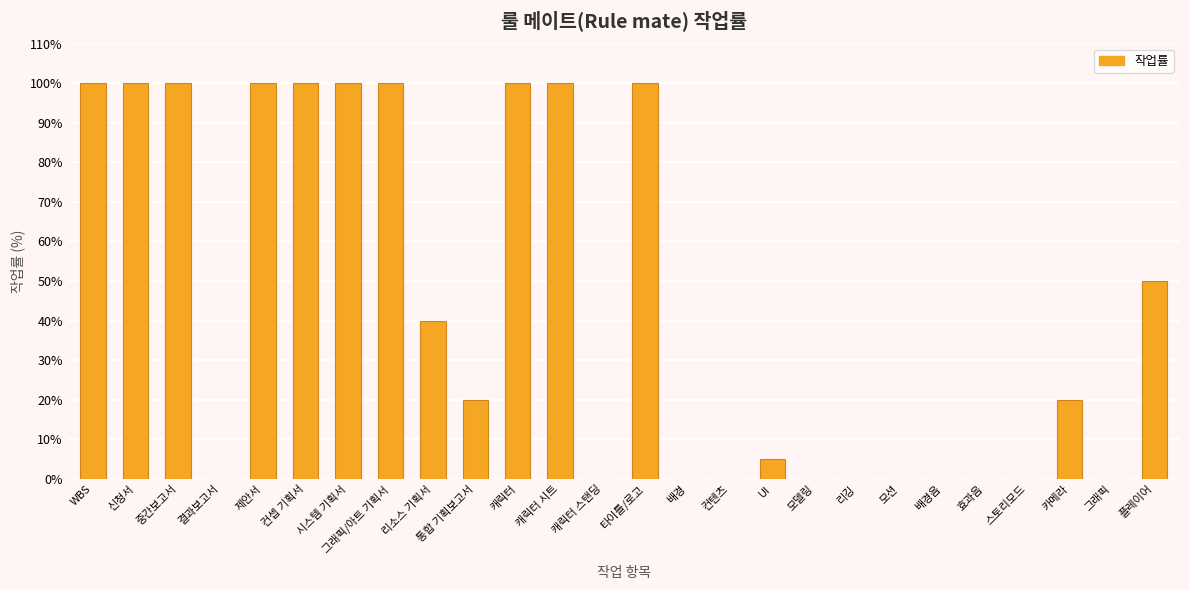

How many distinct data groups are displayed?

1